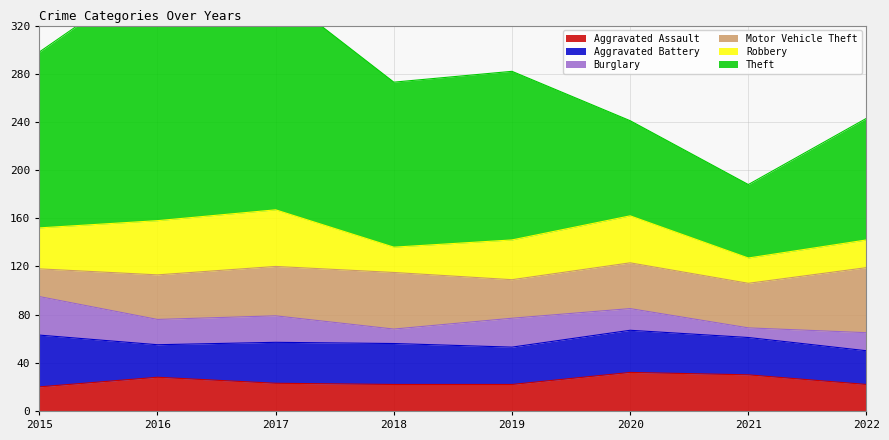

True or false: Theft and Aggravated Assault cross at least once.

False